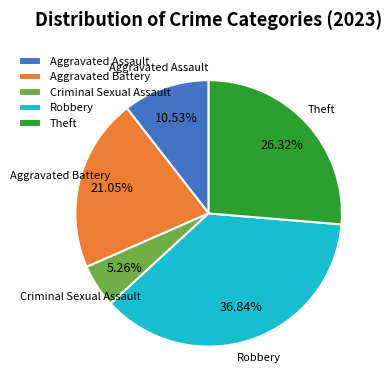

Count the number of slices in the pie.

5